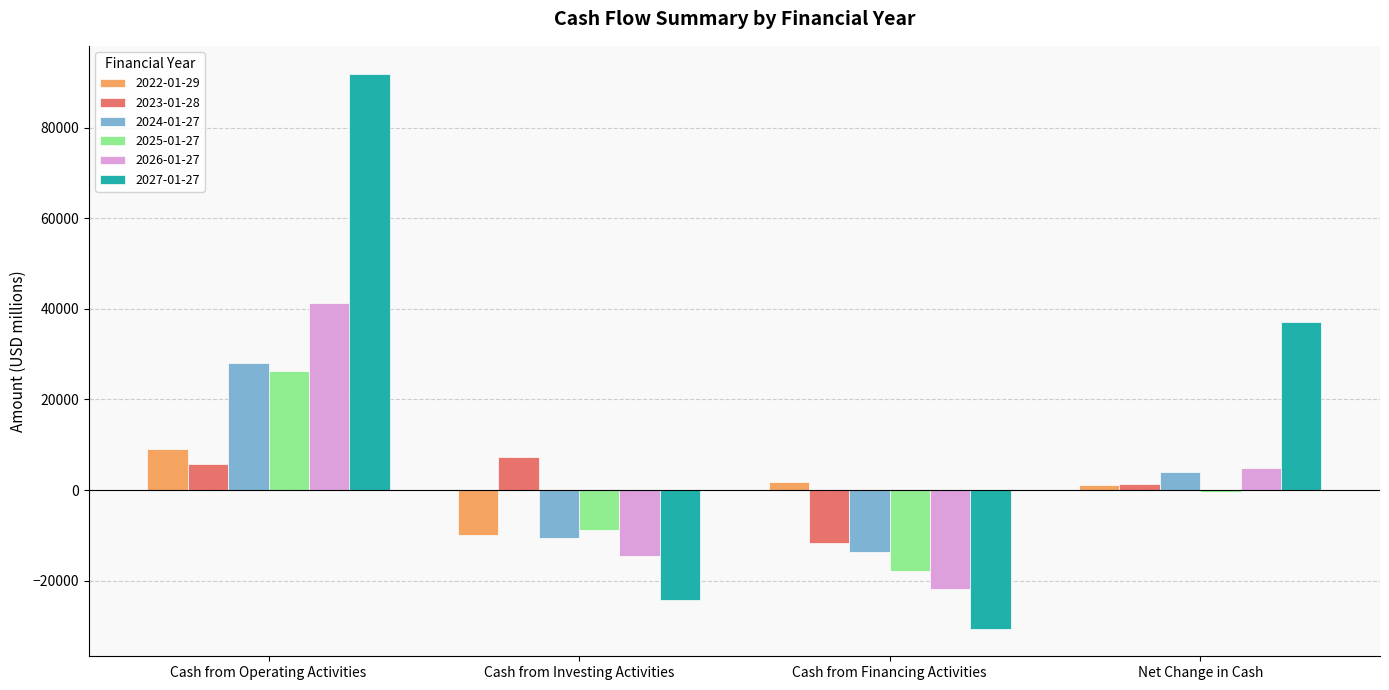

The value of 2023-01-28 at Cash from Investing Activities is 13104.3. True or false?

False